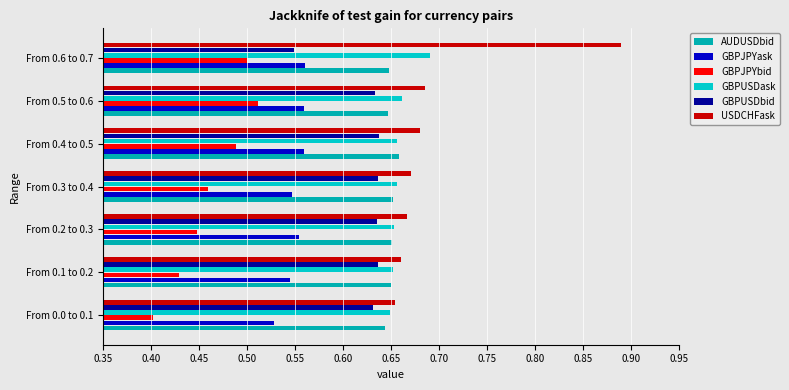

How many data points does each series have?

7